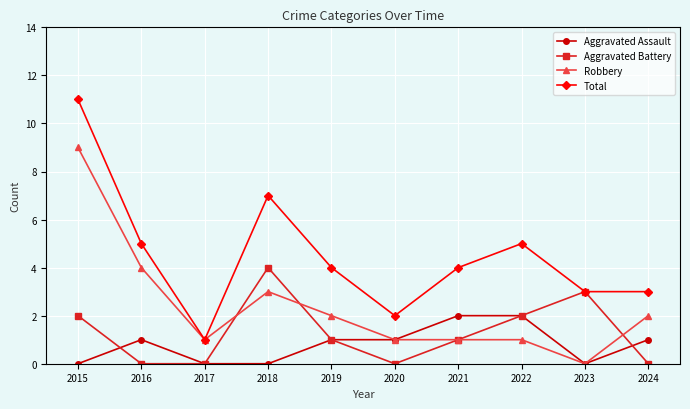

Which series has the largest range (max minus min)?

Total